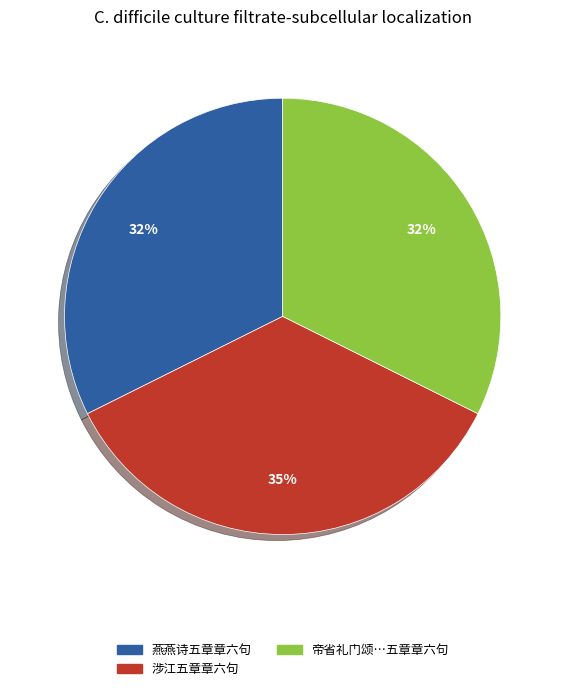

To the nearest percent, what is the difference between the largest and smallest slice percentages?

3%